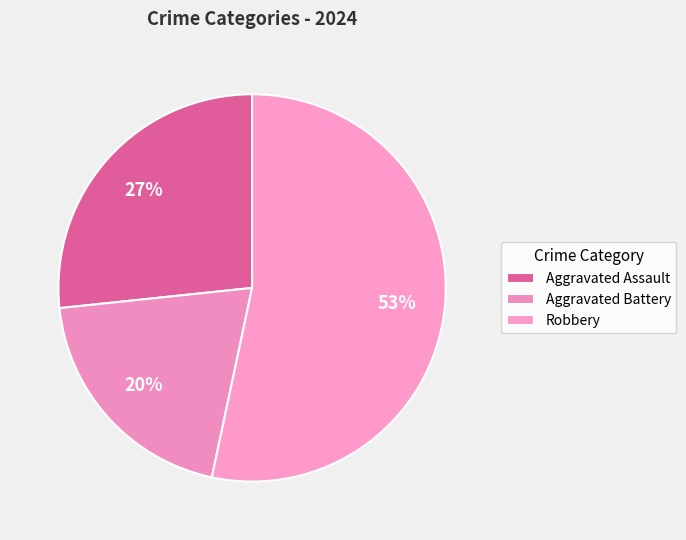

True or false: Robbery accounts for 60% of the total.

False